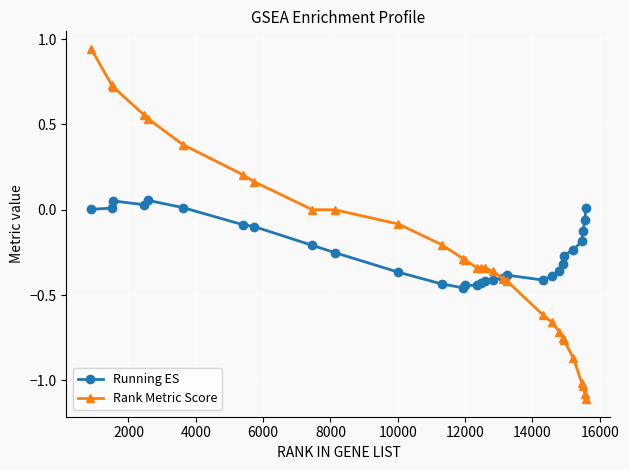

Which series has the widest spread of values?

Rank Metric Score